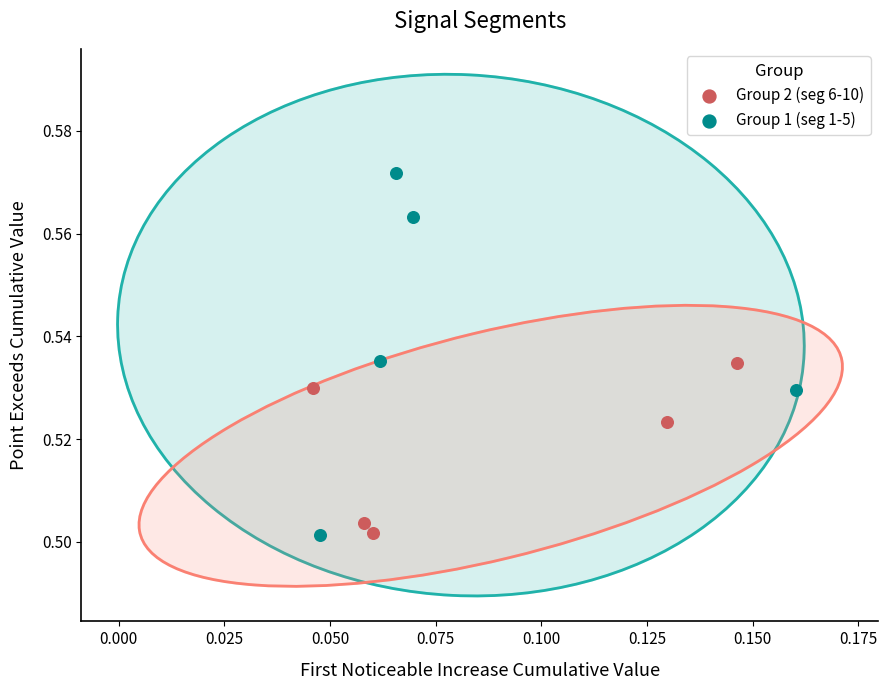

Which series contains the highest Y value?

Group 1 (seg 1-5)